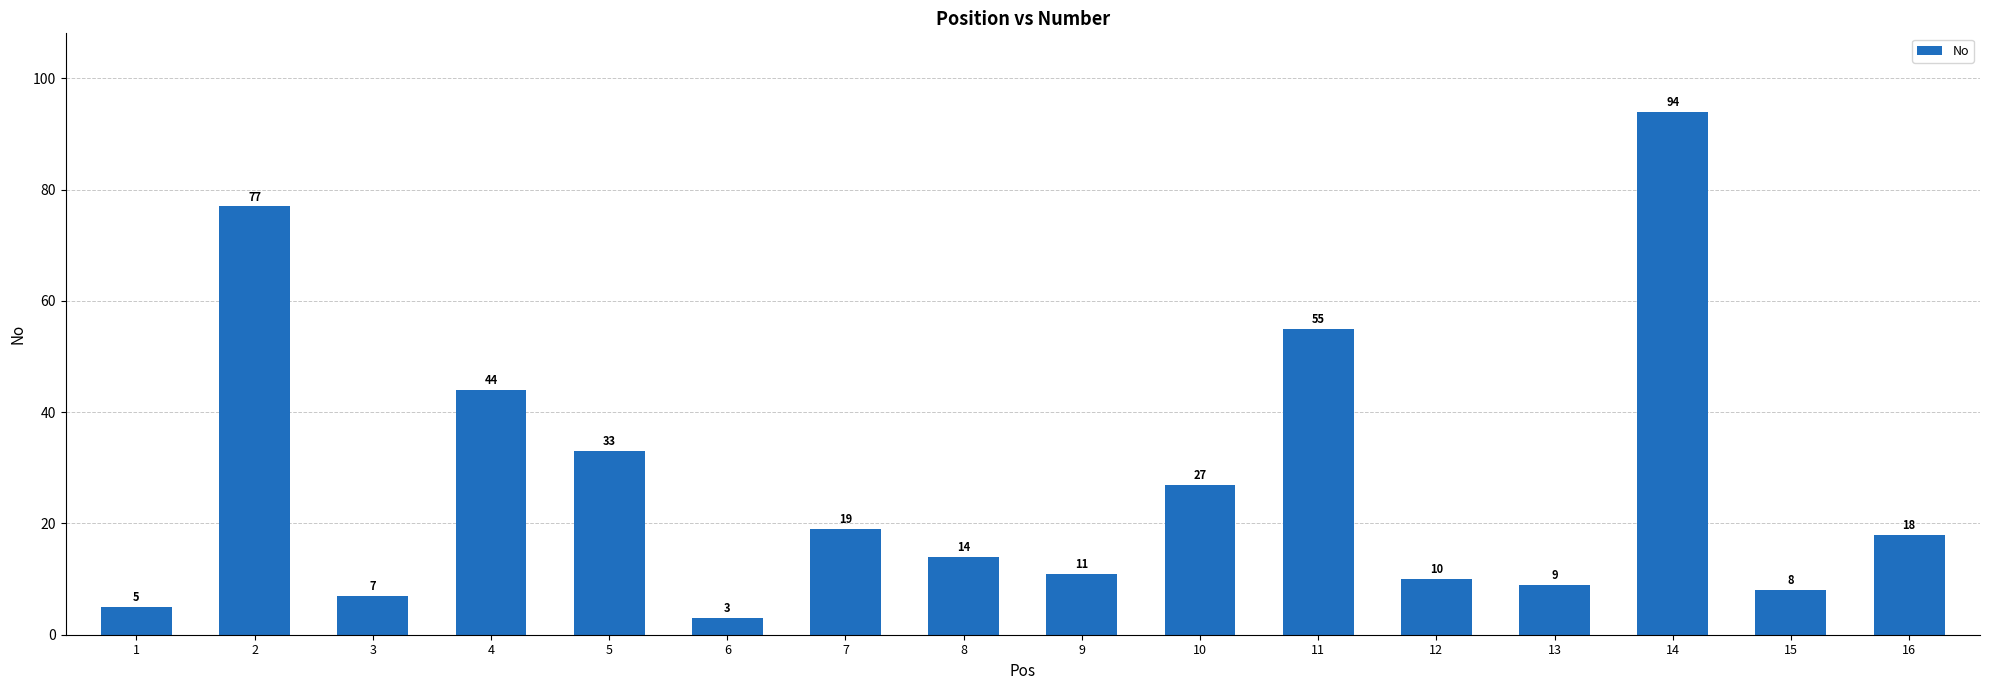

Rank the categories by value from highest to lowest.

14, 2, 11, 4, 5, 10, 7, 16, 8, 9, 12, 13, 15, 3, 1, 6